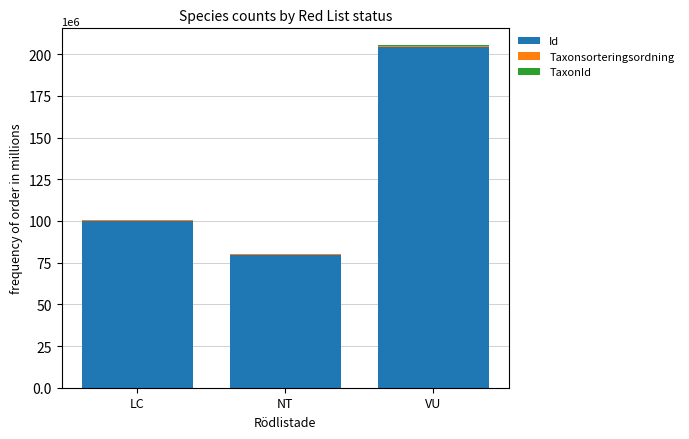

Does the chart contain stacked bars?

Yes